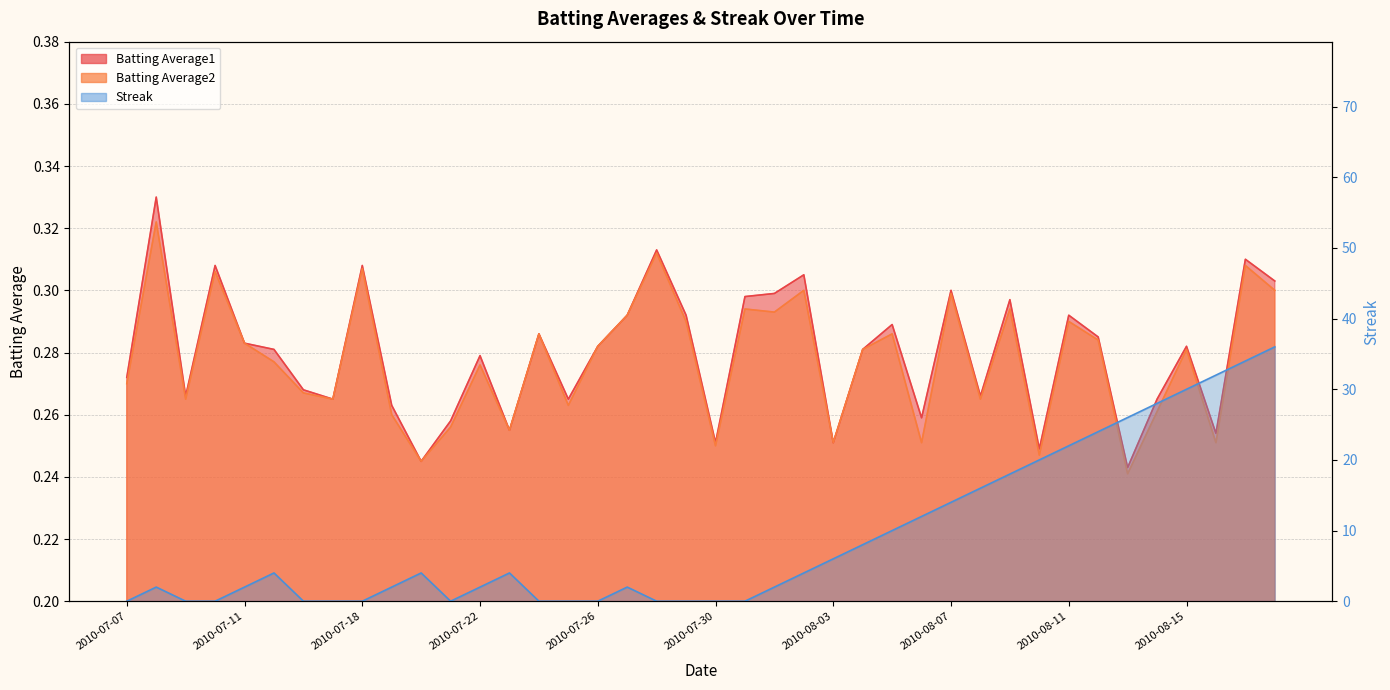

What is the label of the 40th point from the right?

2010-07-07